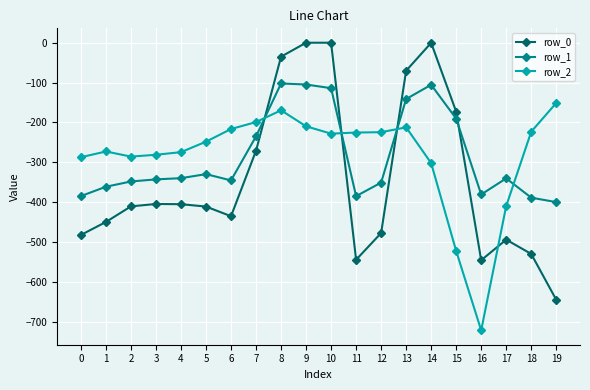

How many data points in row_2 are above -227?

9